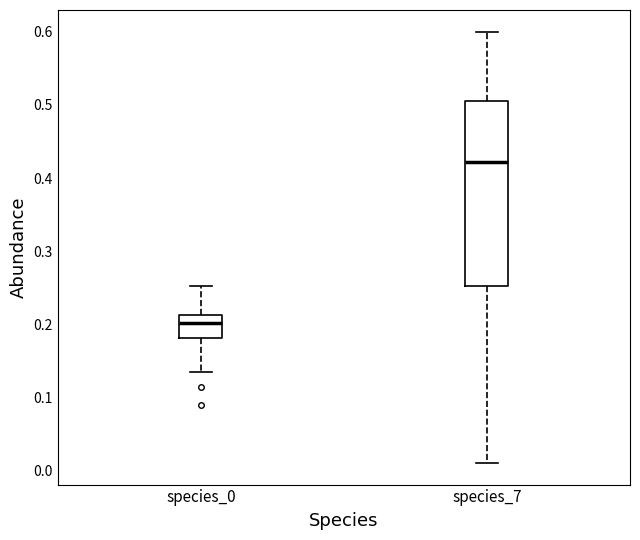

Where is the lower edge of the box for species_7 on the y-axis? The values are not printed on the chart, so give them approximately, as read against the axis.

0.25